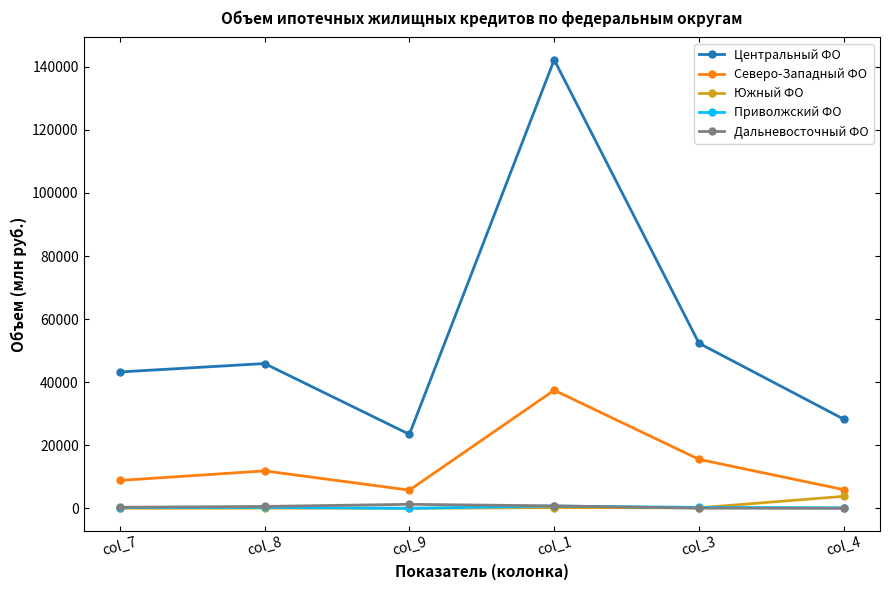

Which series has the widest spread of values?

Центральный ФО